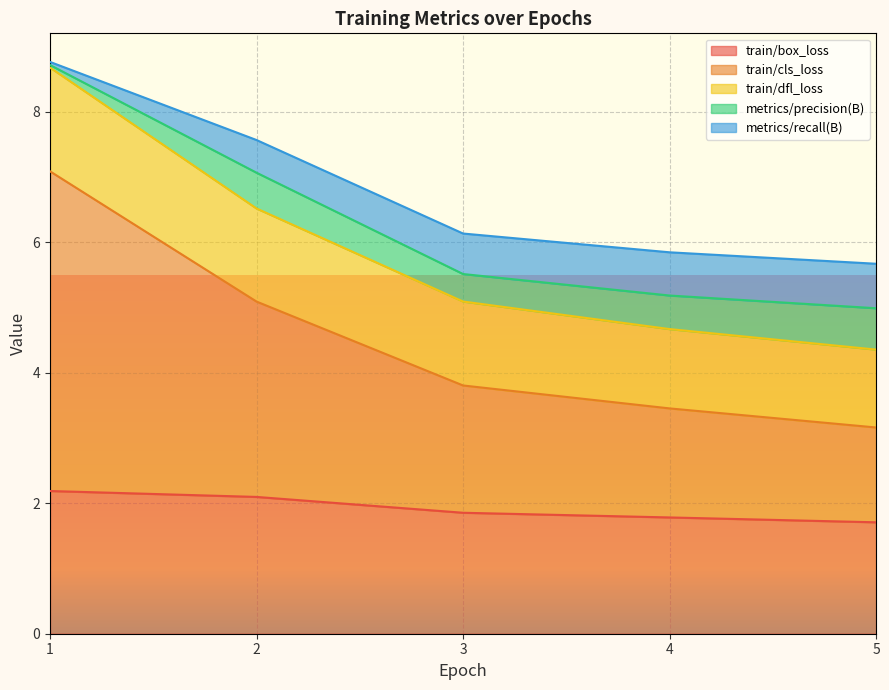

What is the lowest value of the train/box_loss series?

1.7